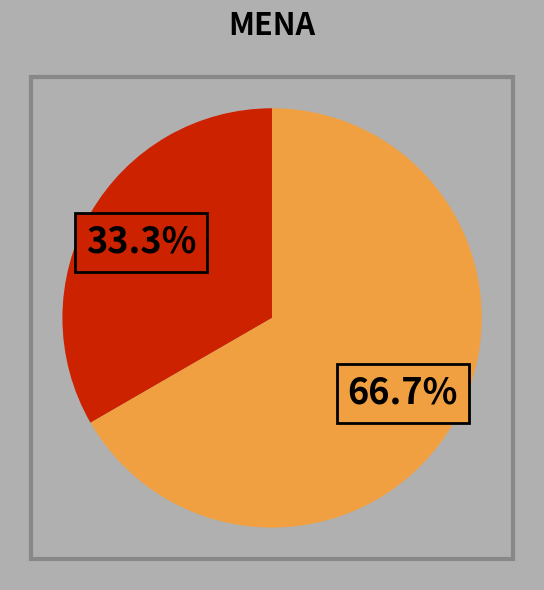

To the nearest percent, what is the difference between the largest and smallest slice percentages?

33%